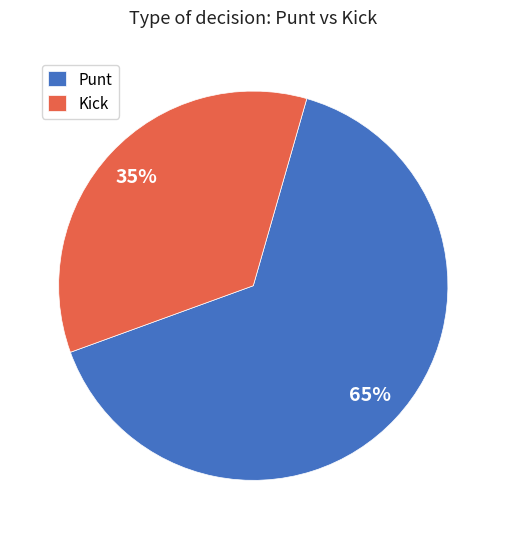

How many segments does this pie chart have?

2